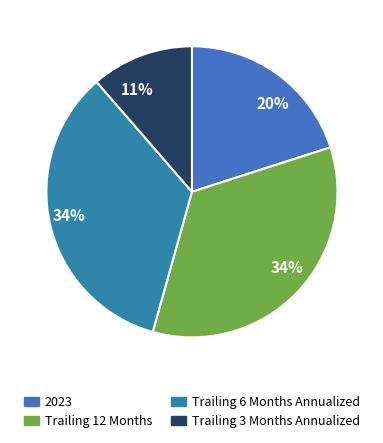

The Trailing 12 Months slice represents 24% of the pie. True or false?

False